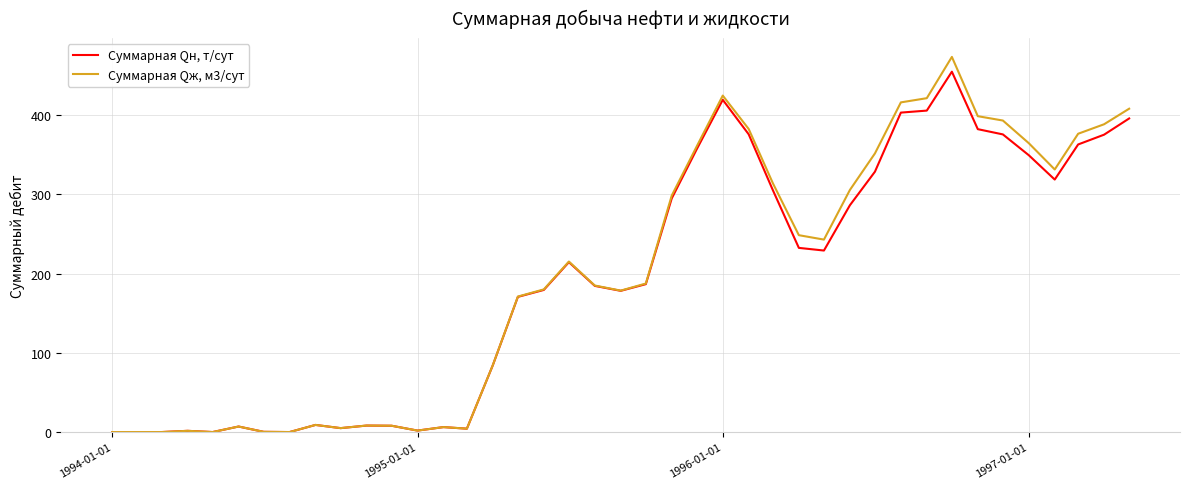

What are all the series names shown in the legend?

Суммарная Qн, т/сут, Суммарная Qж, м3/сут